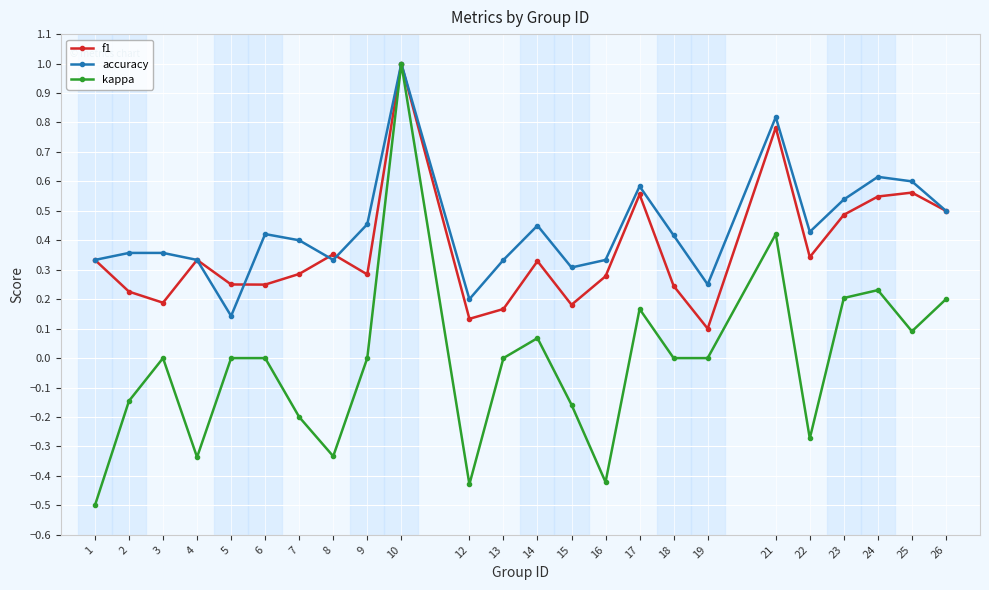

Is it true that accuracy equals 0.6 at 7?

False